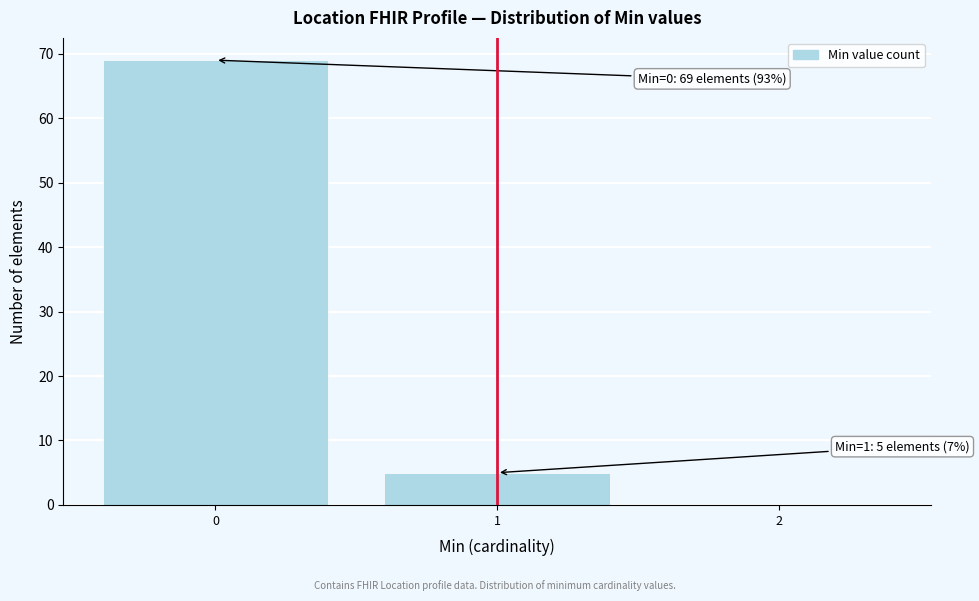

Reading right to left, what are all the values shown in this chart?

2=0	1=5	0=69